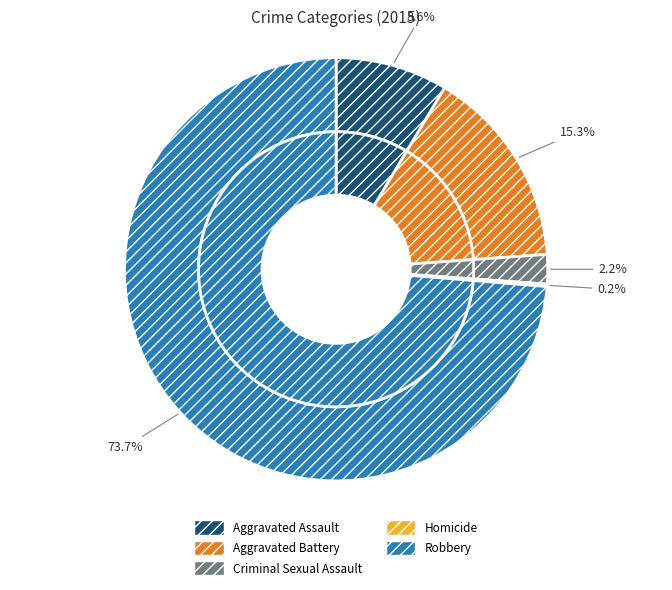

To the nearest percent, what is the difference between the Criminal Sexual Assault and Aggravated Battery slice percentages?

13%